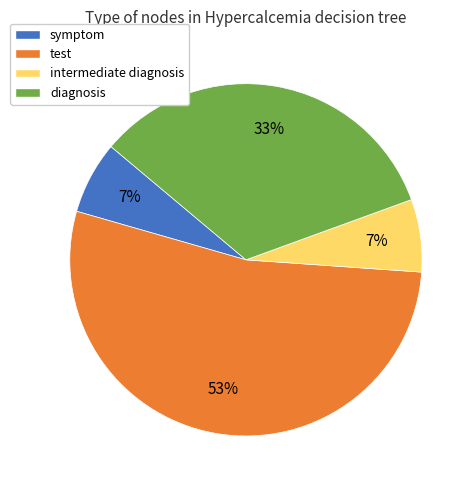

To the nearest percent, what is the average slice percentage?

25%